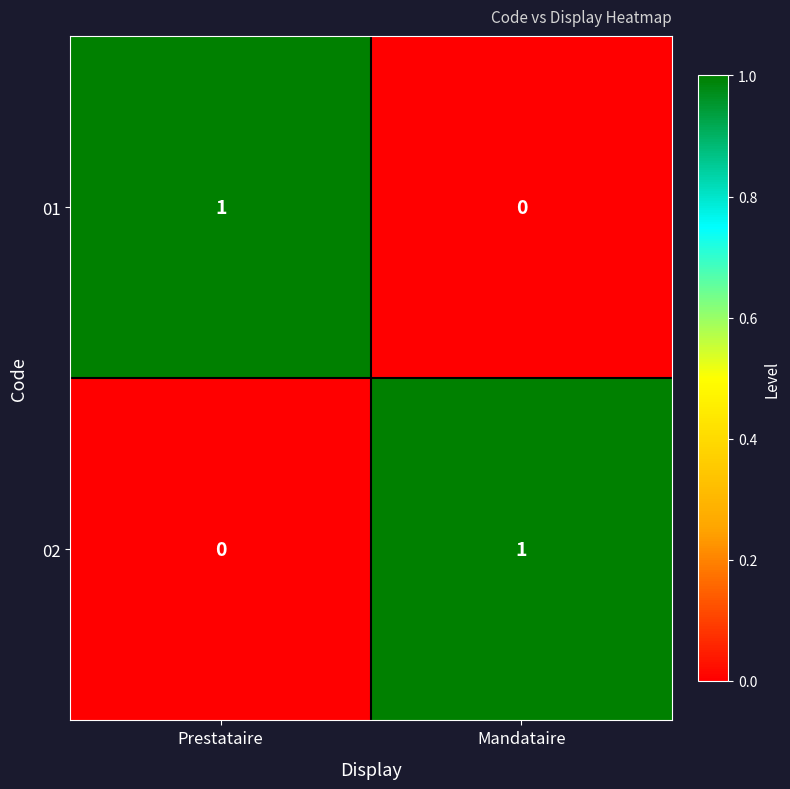

At which label does 01 reach its peak?

Prestataire